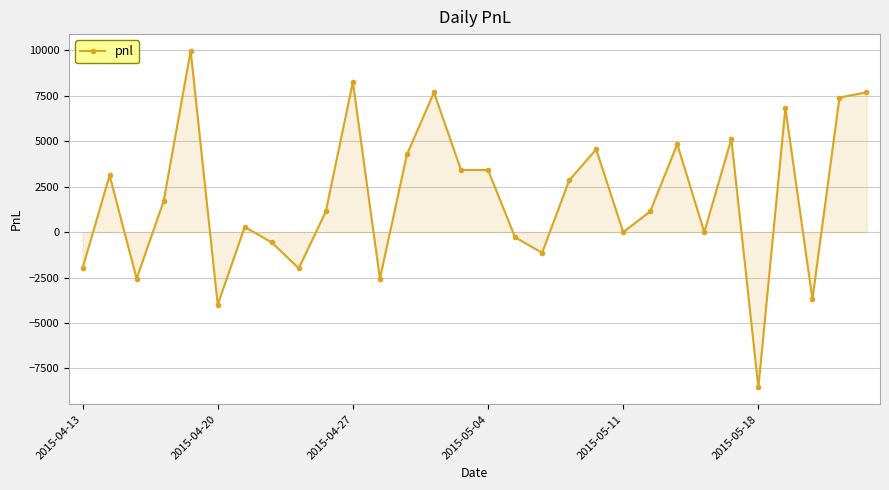

What is the value of the 13th point from the left?

4275